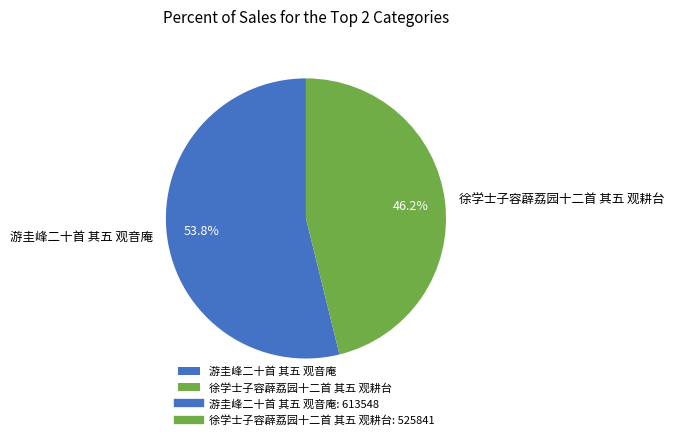

Is there a majority slice in this chart?

Yes